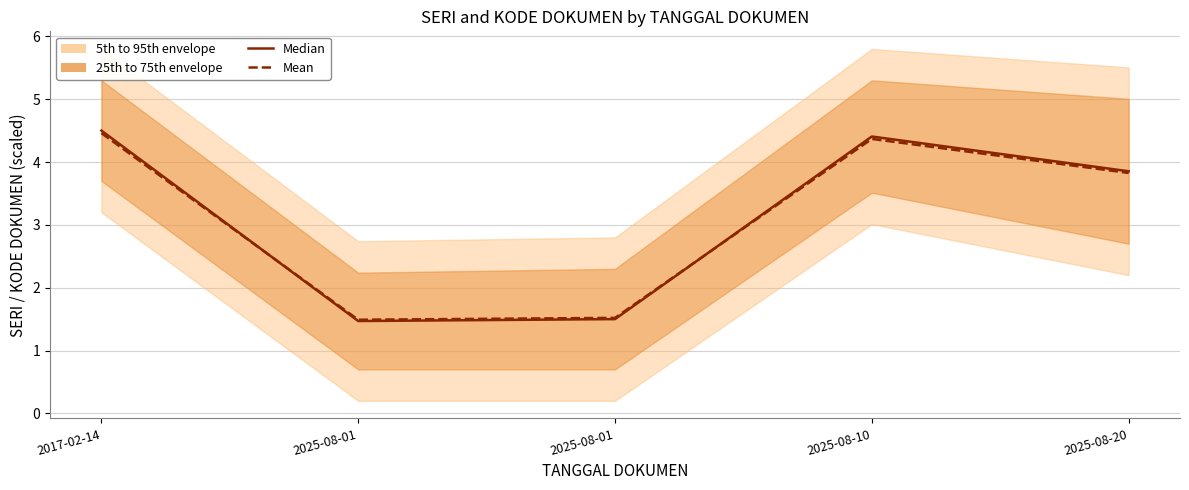

Between 2025-08-01 and 2025-08-10, which series saw the biggest shift?

Median